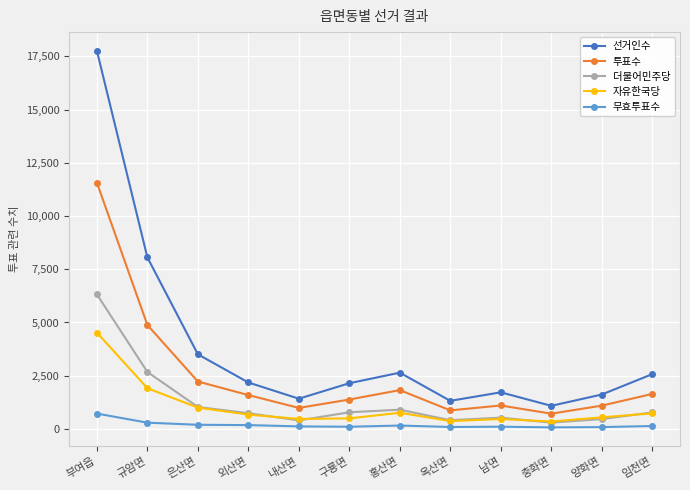

True or false: 투표수 and 무효투표수 intersect in this chart.

False